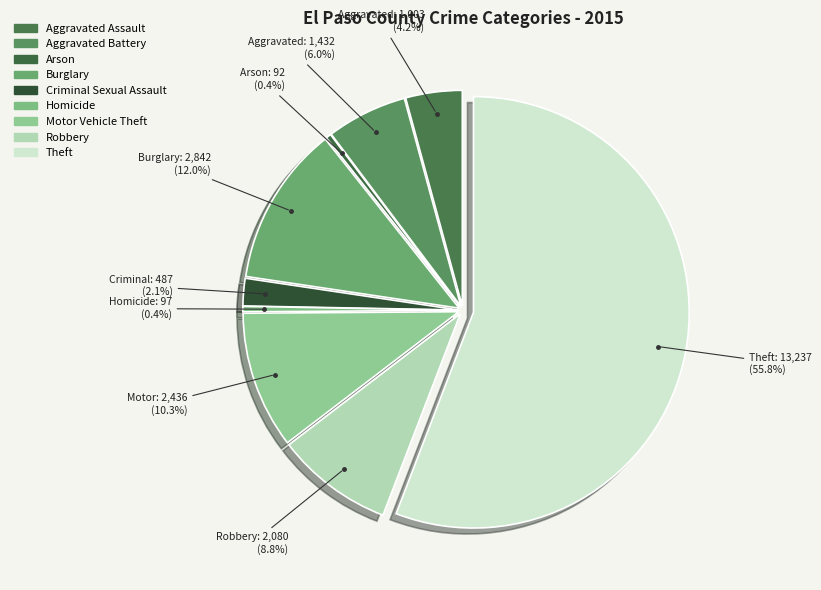

What percentage is the Criminal Sexual Assault slice, to the nearest percent?

2%